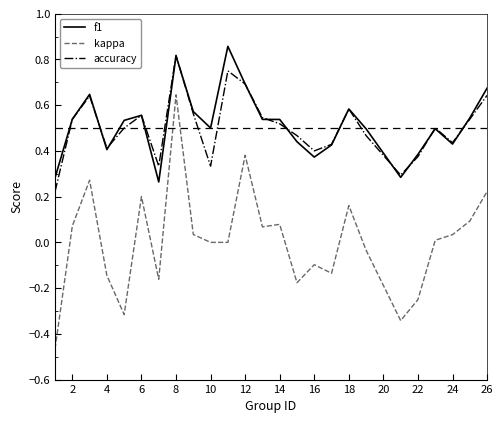

In accuracy, how many points are lower than both neighbors (excluding endpoints)?

6